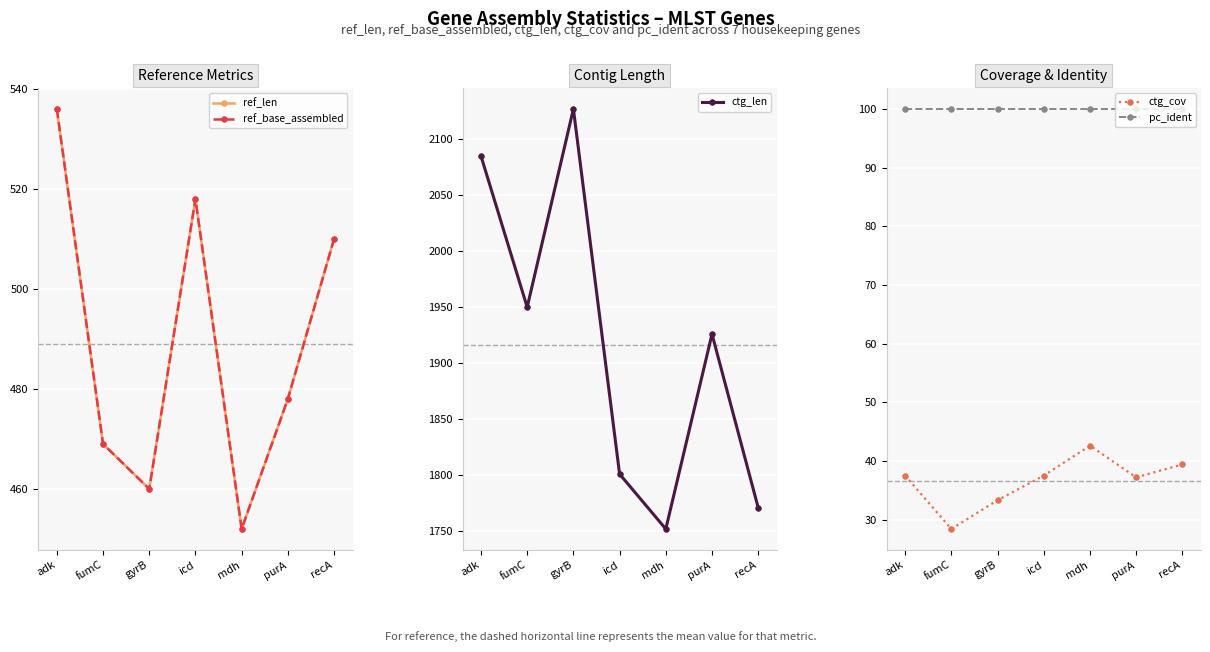

Read the ref_len value at recA.

510.0